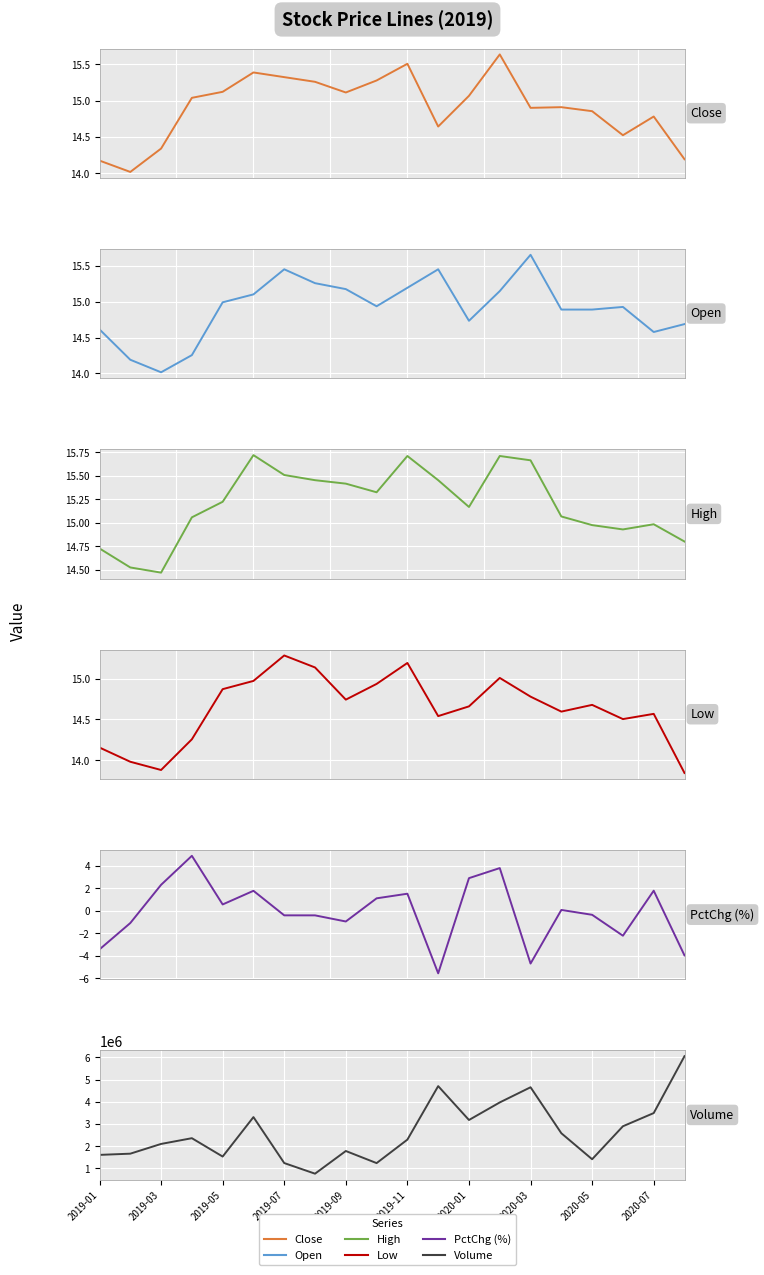

What are all the series names shown in the legend?

Close, Open, High, Low, PctChg (%), Volume